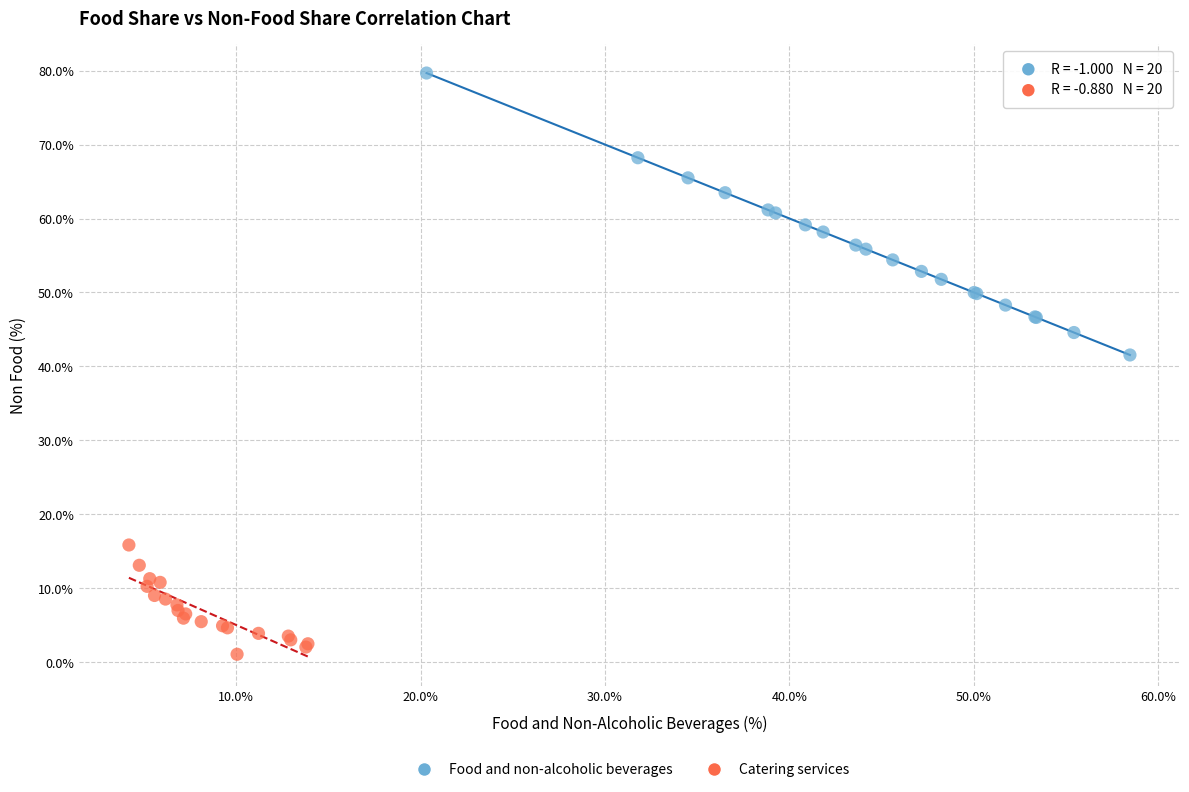

Which series reaches the maximum Y coordinate?

Food and non-alcoholic beverages